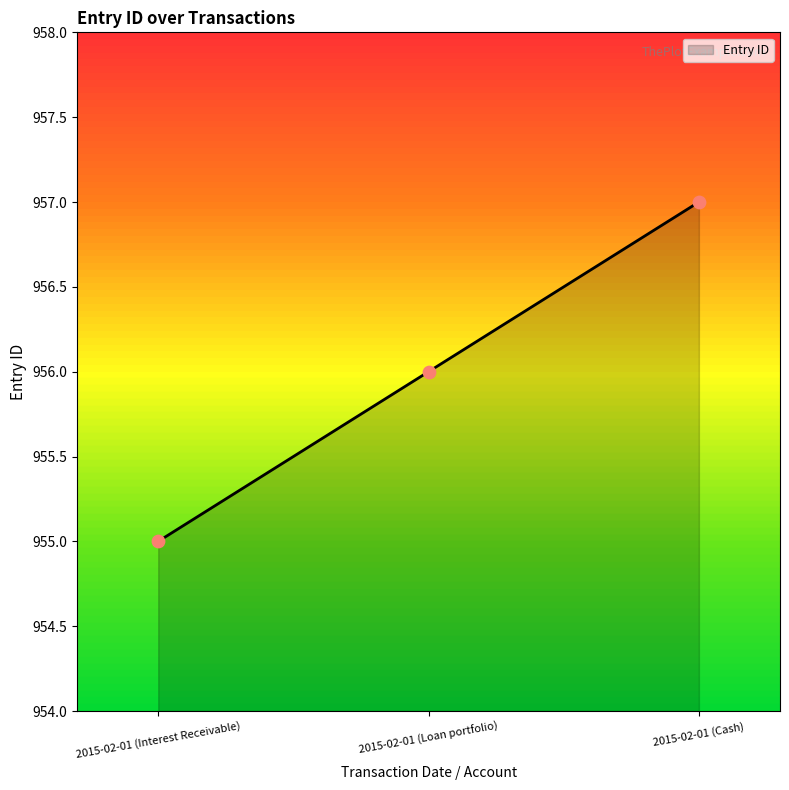

What is the change in value from 2015-02-01 (Loan portfolio) to 2015-02-01 (Cash)?

+1